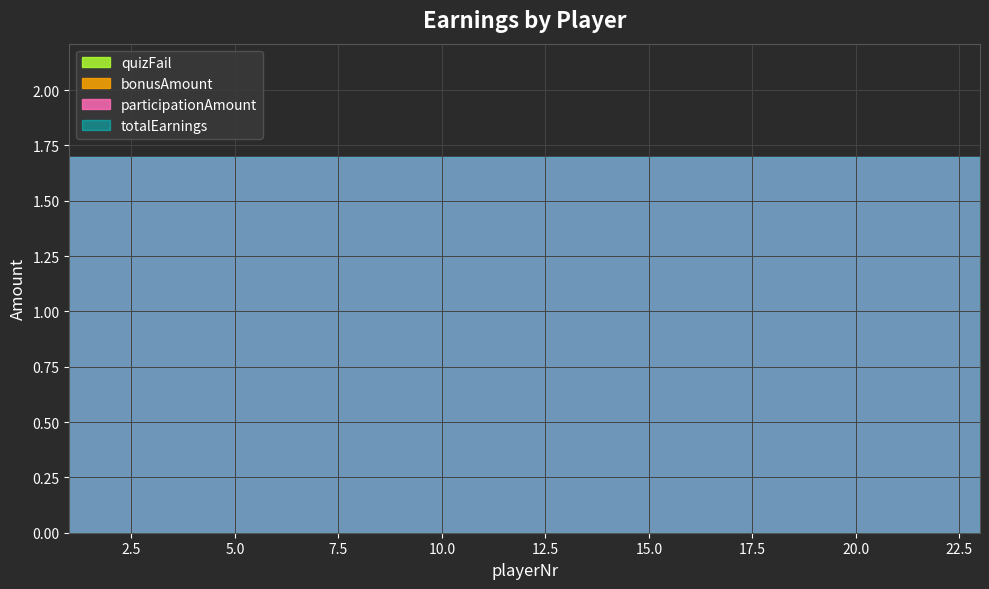

True or false: participationAmount and bonusAmount intersect in this chart.

False